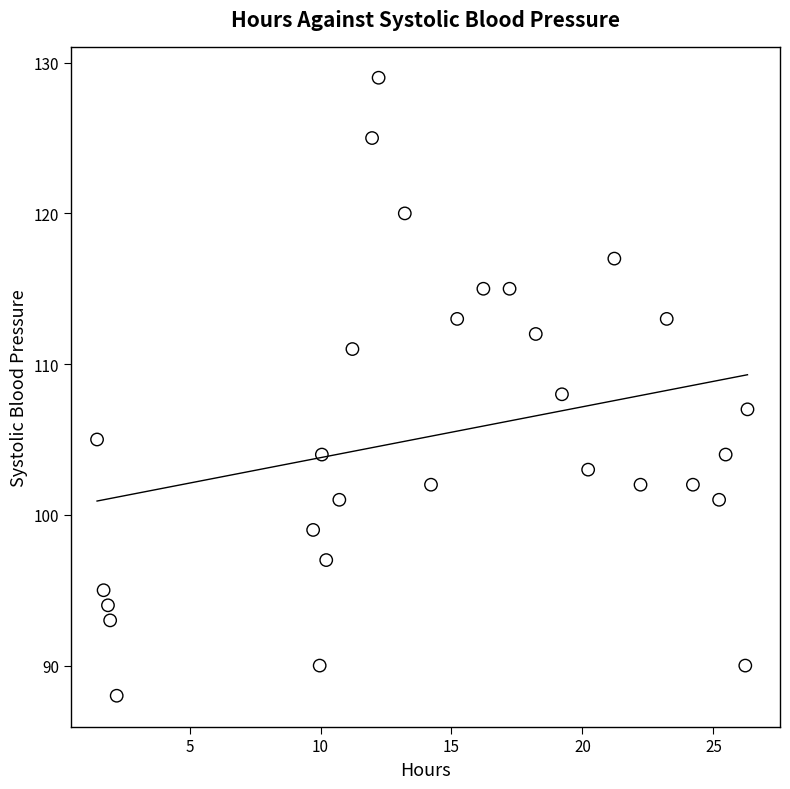

What is the range of Y values (max minus min)?

41